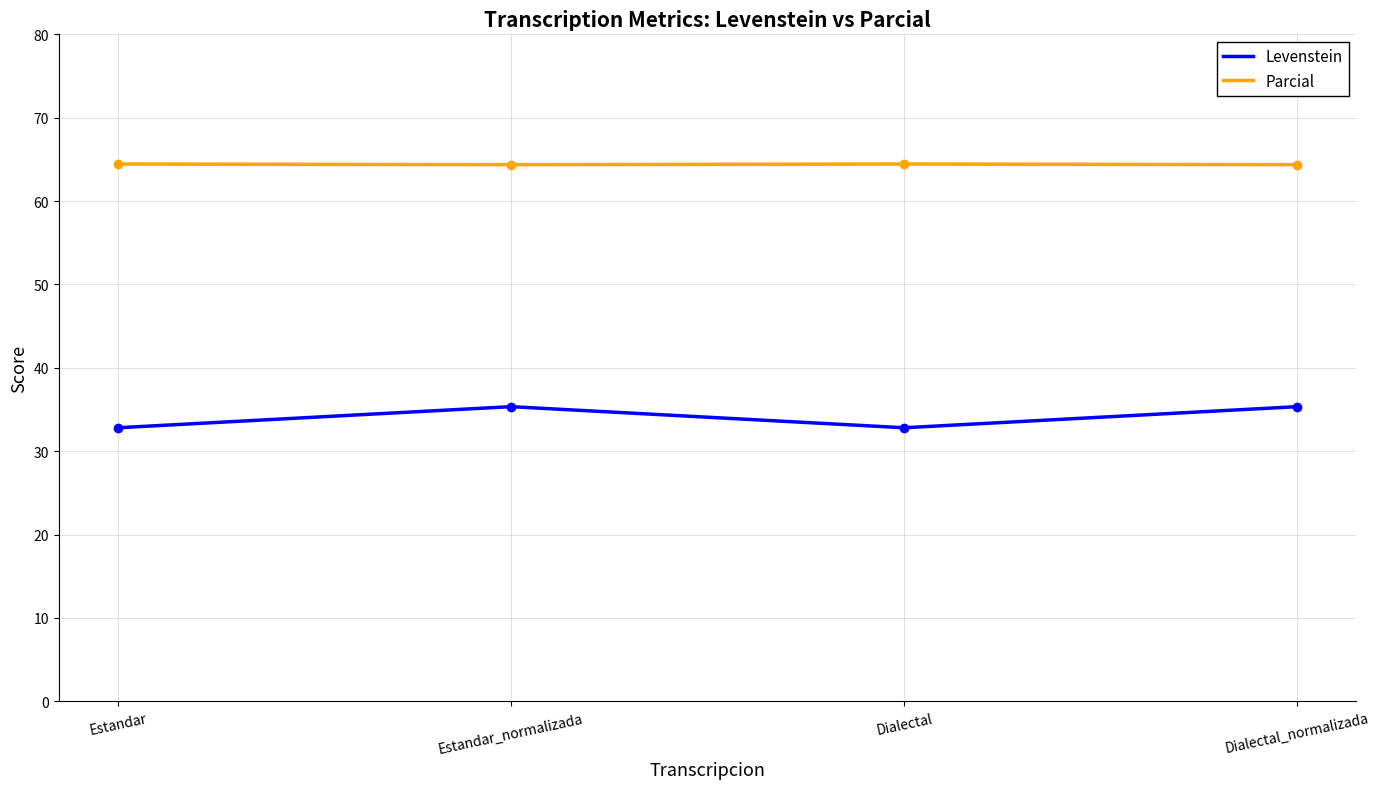

The Parcial series shows 64.4 at Estandar. True or false?

True